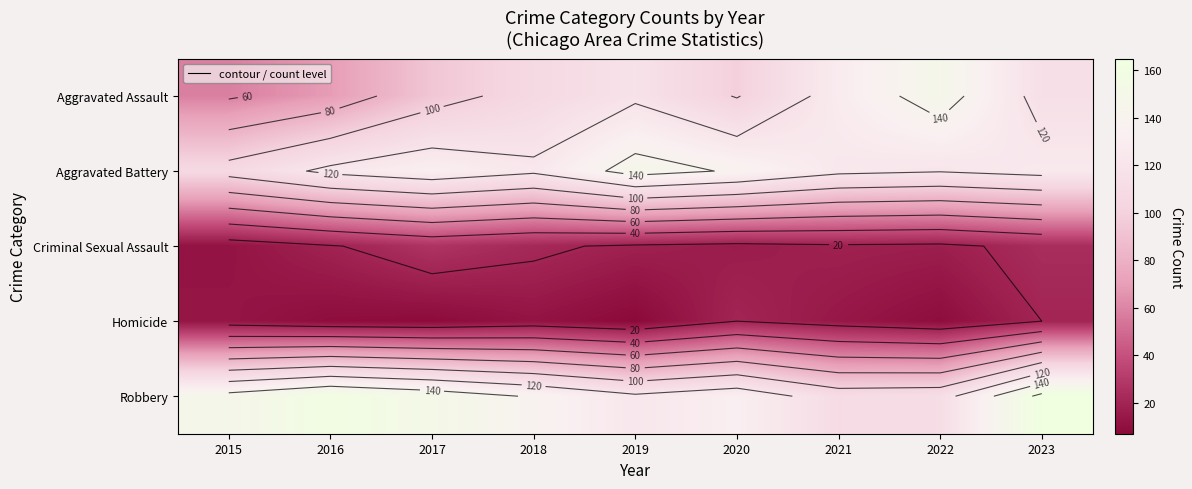

What is the sum of all Robbery values?

1237